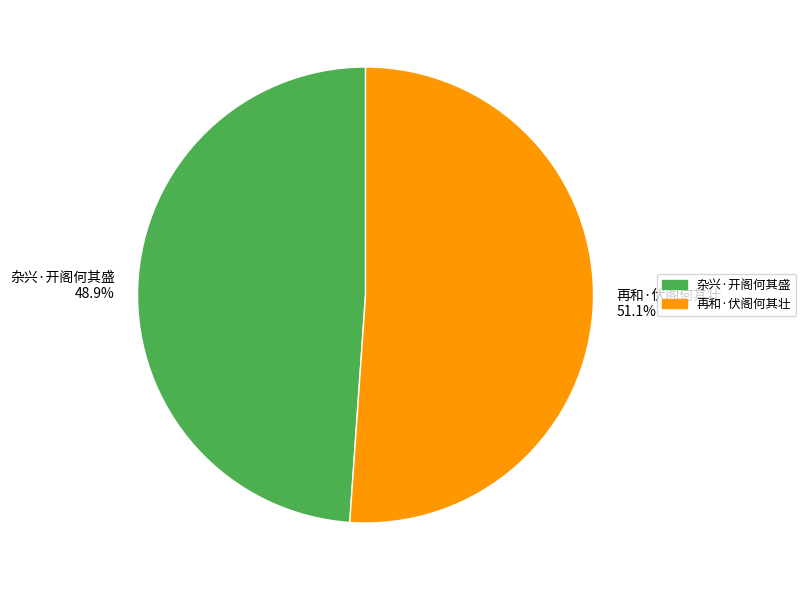

Is it true that 杂兴·开阁何其盛 is 59% of the pie?

False